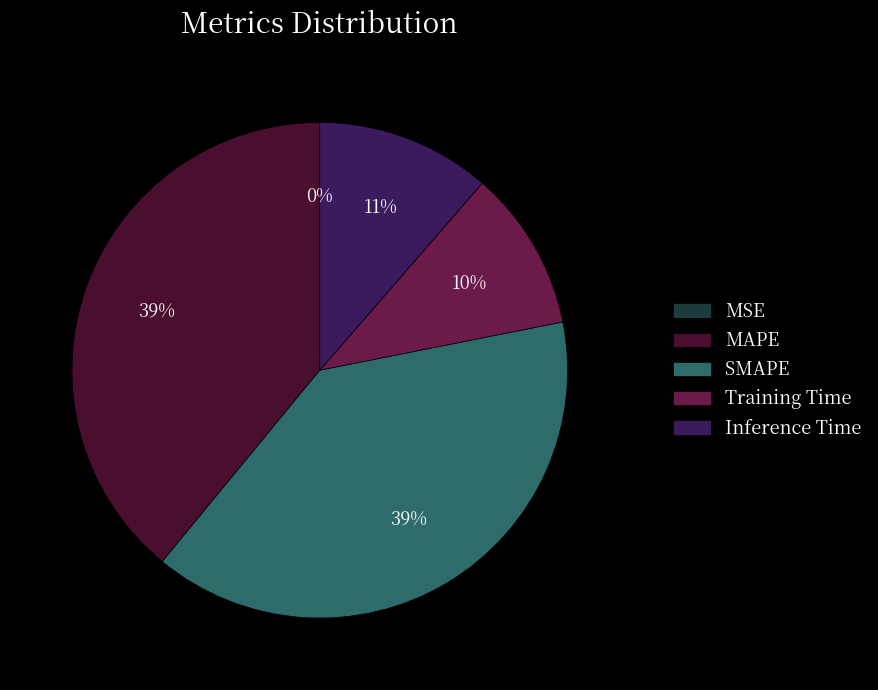

Is the sum of SMAPE and MAPE greater than half?

Yes